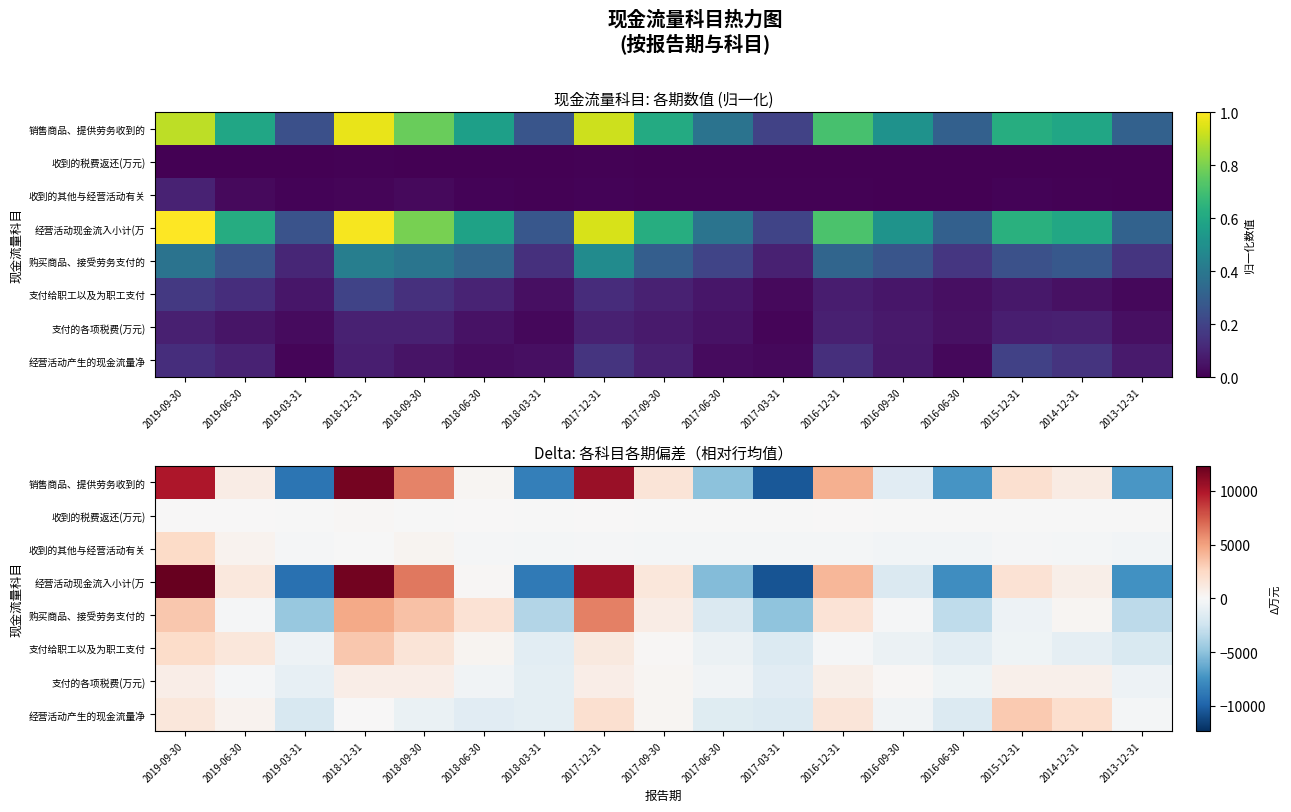

How many data points does each series have?

17